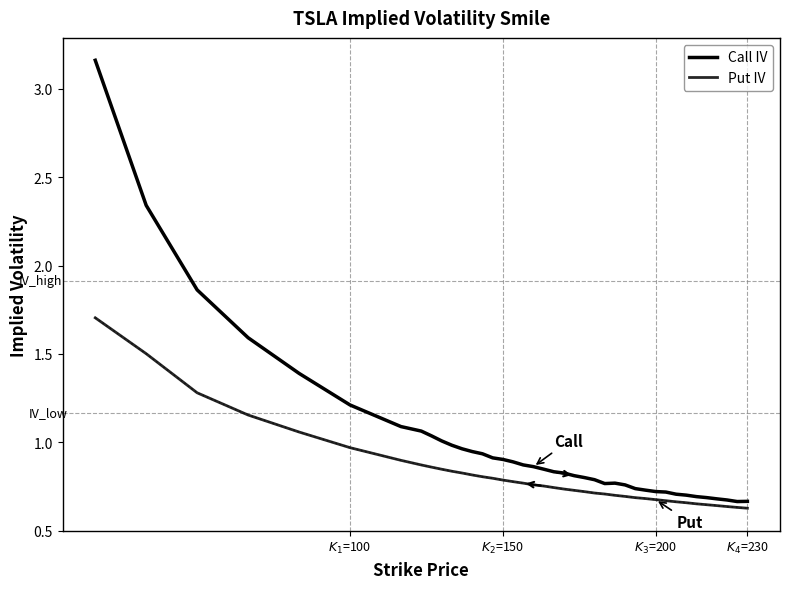

Is this an area chart (filled region under the line)?

No